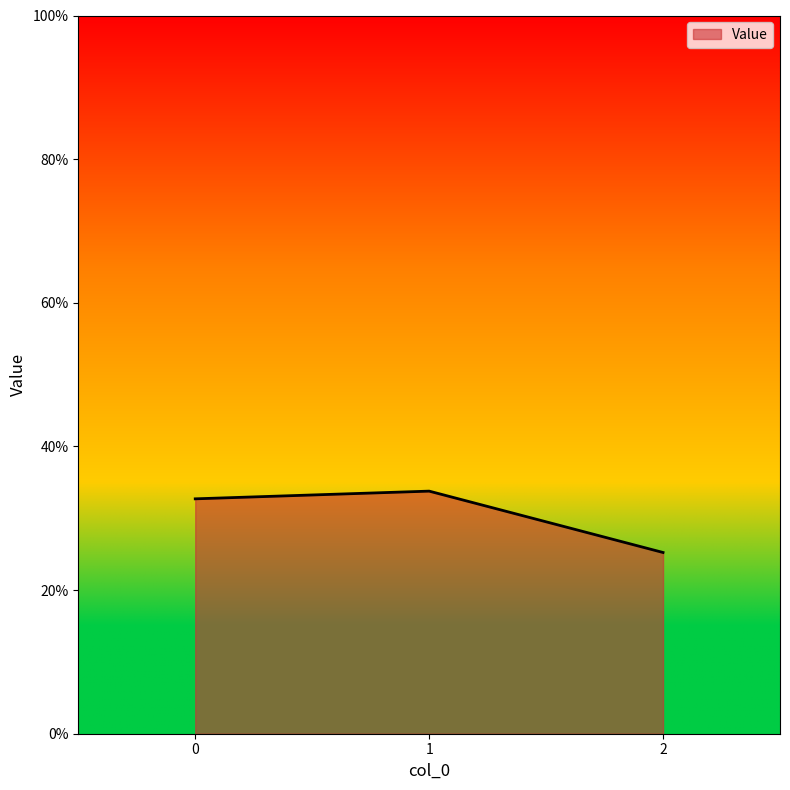

Does the chart display data point markers on the line(s)?

No